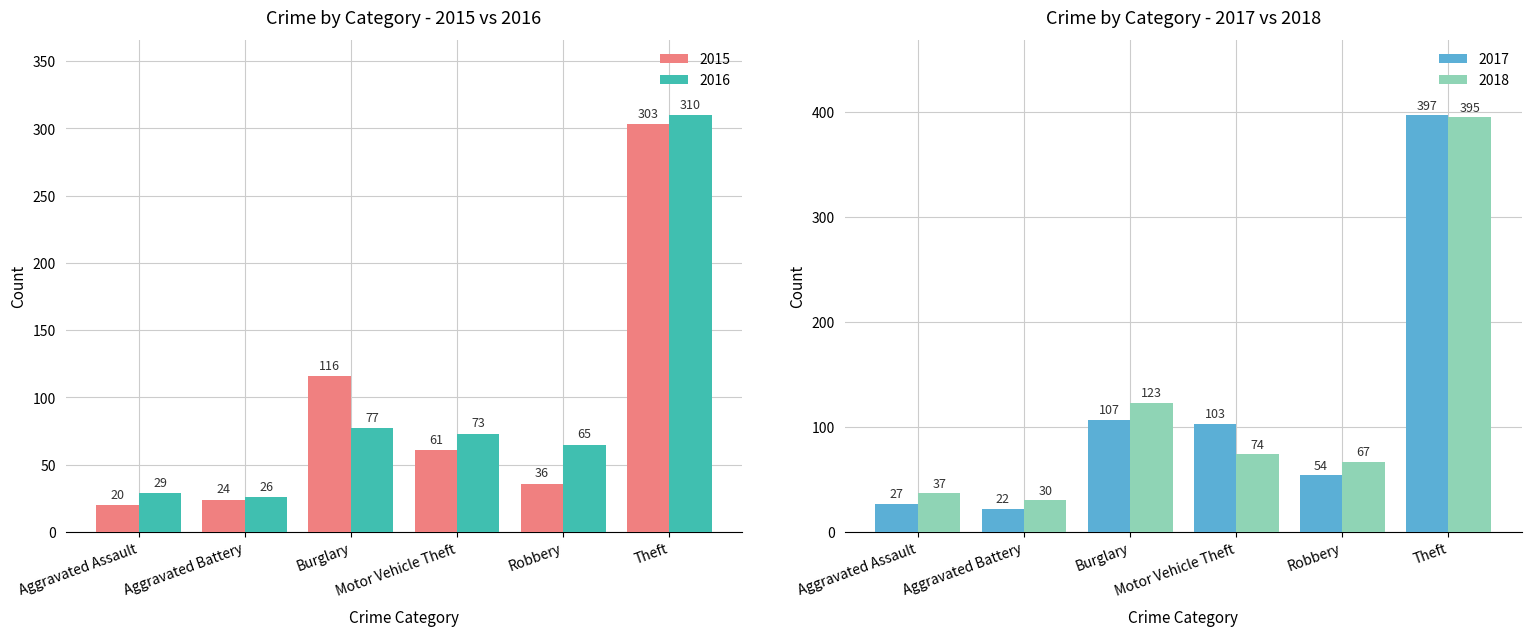

What is the label of the 5th bar from the left?

Robbery